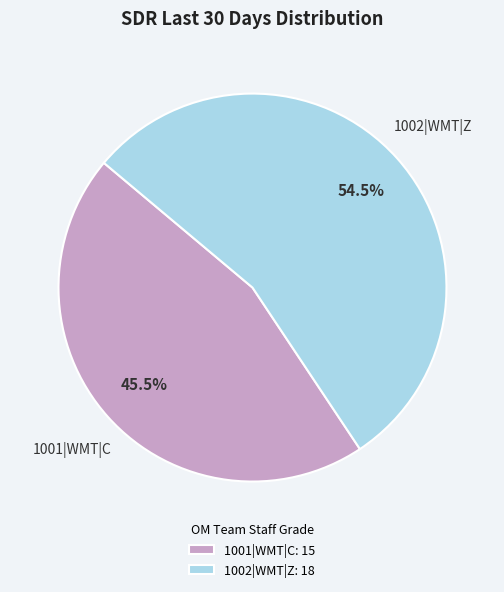

Does any single category account for the majority?

Yes